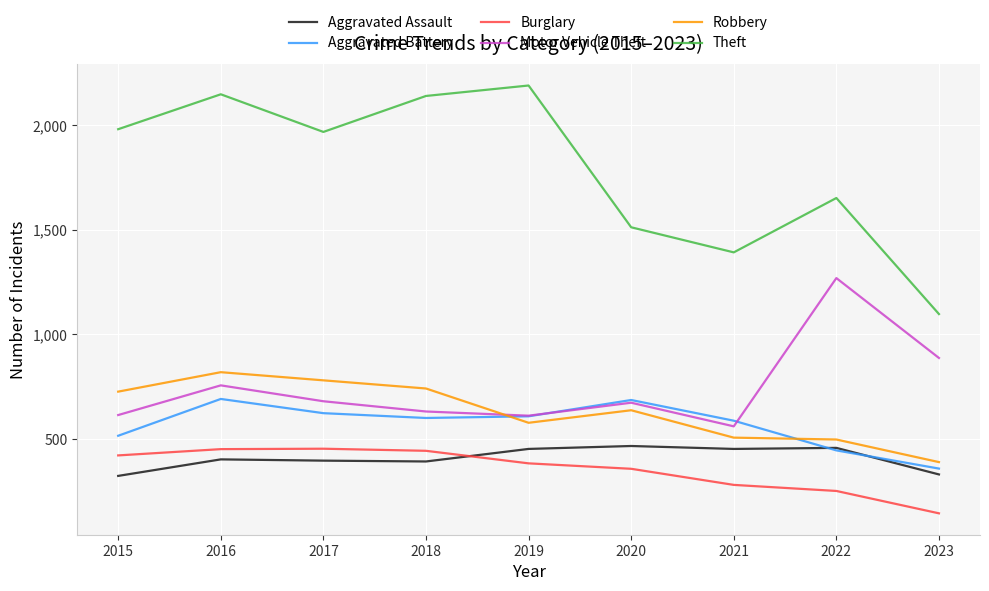

What is the sum of all Robbery values?

5672